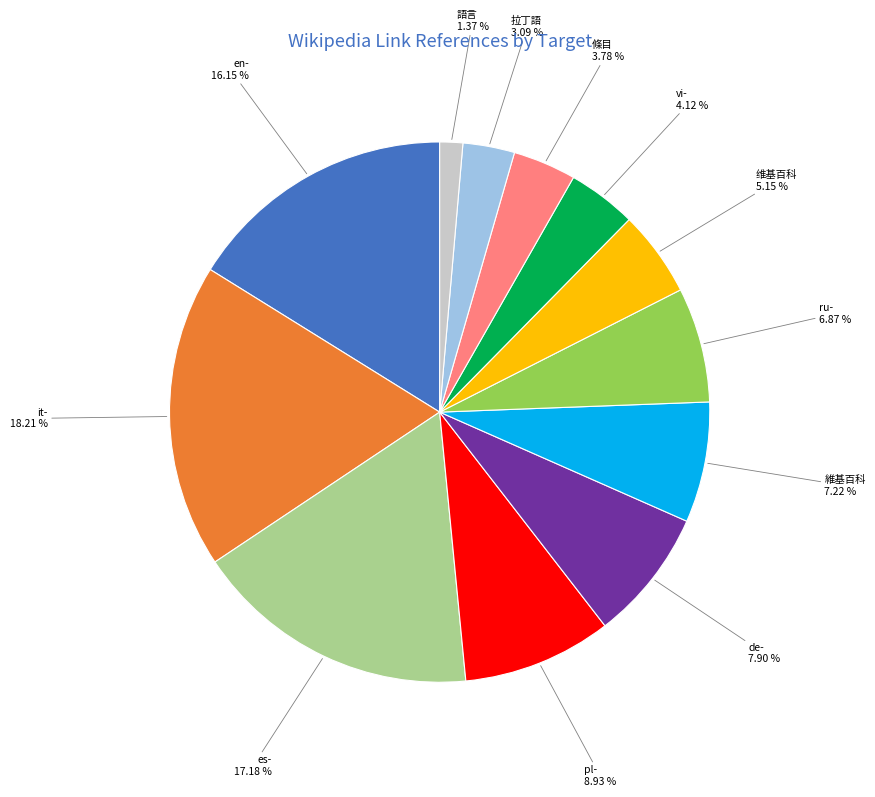

To the nearest percent, what portion does it- represent?

18%